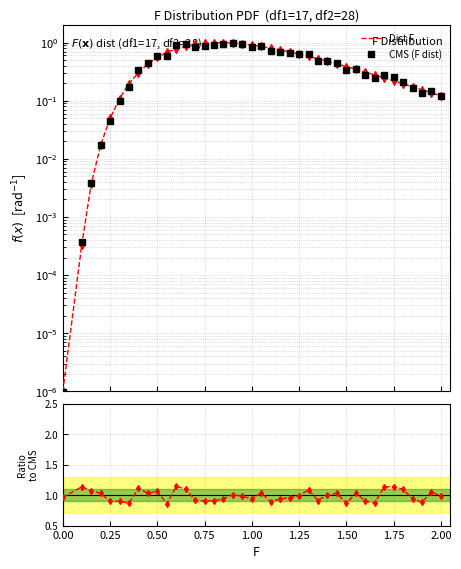

Is this an area chart (filled region under the line)?

No